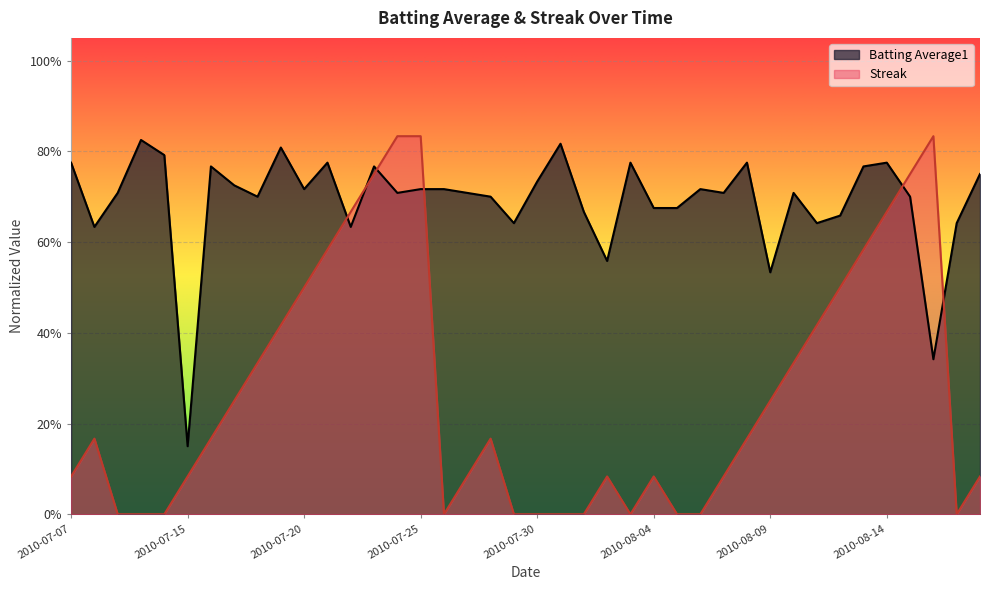

What is the label of the 9th point from the right?

2010-08-10